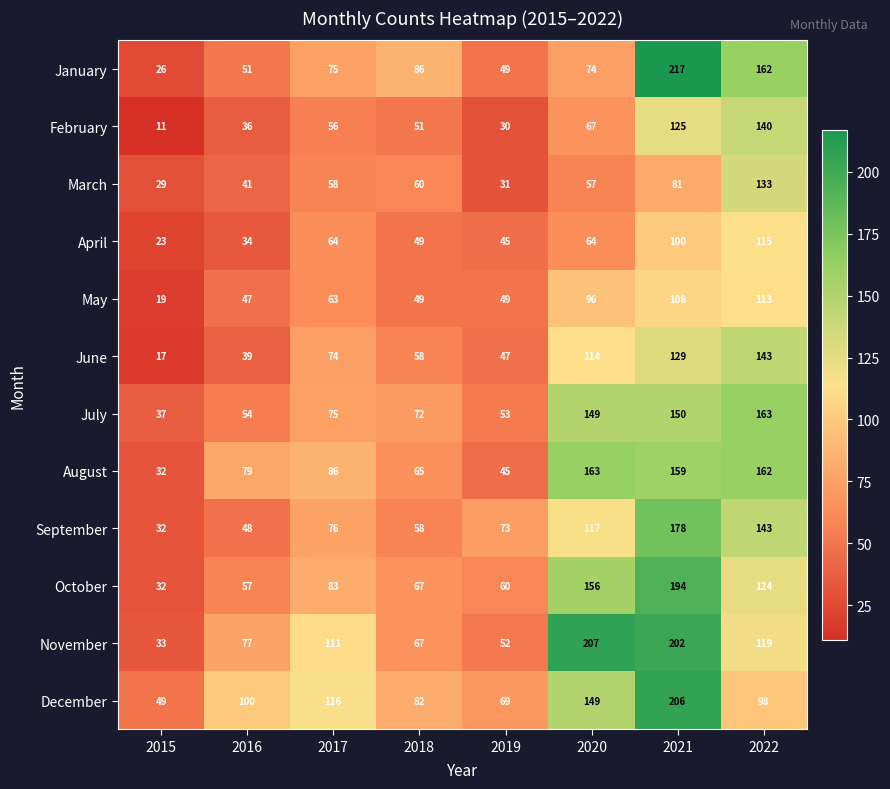

What is the difference between the maximum and minimum values in the January series?

191